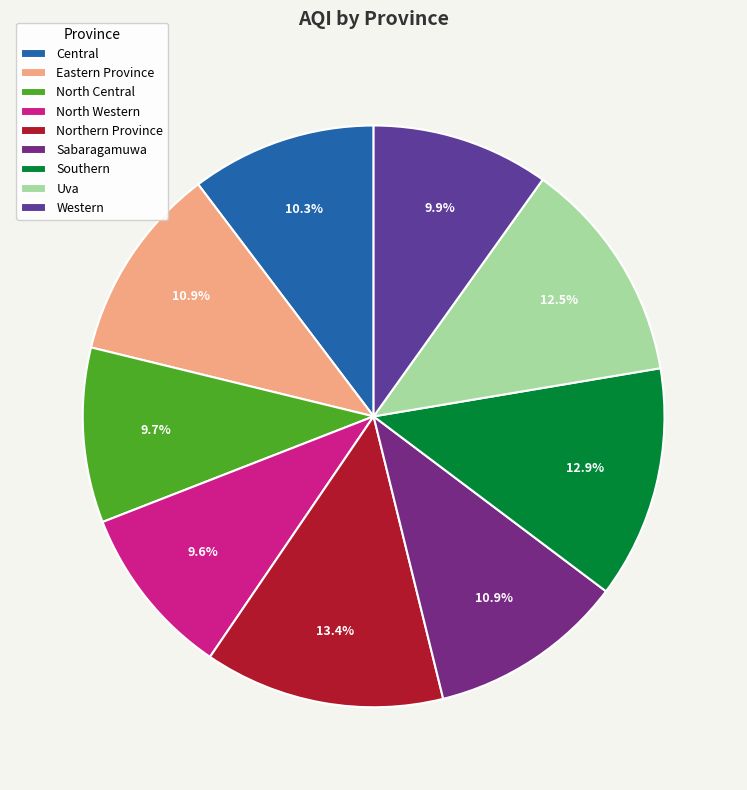

Which slice is the smallest?

North Western